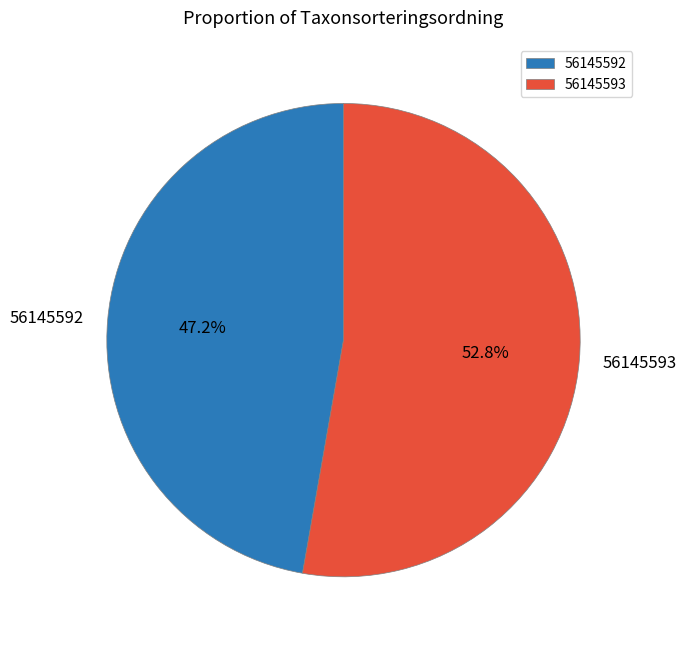

To the nearest percent, what is the combined percentage of 56145592 and 56145593?

100%